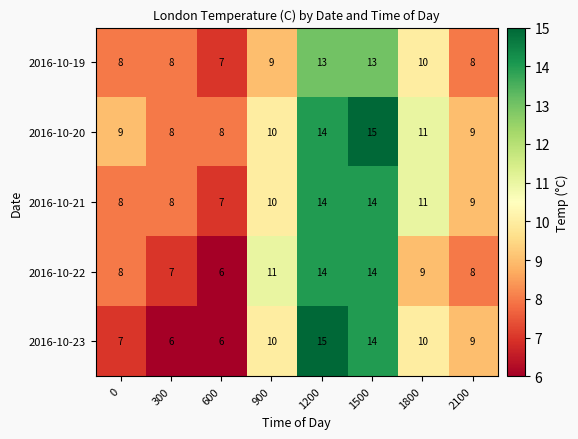

What is the total value across all series at 1800?

51